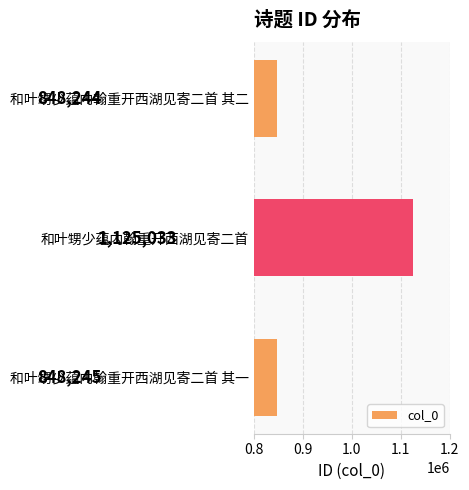

What is the difference between the maximum and minimum values?

276789